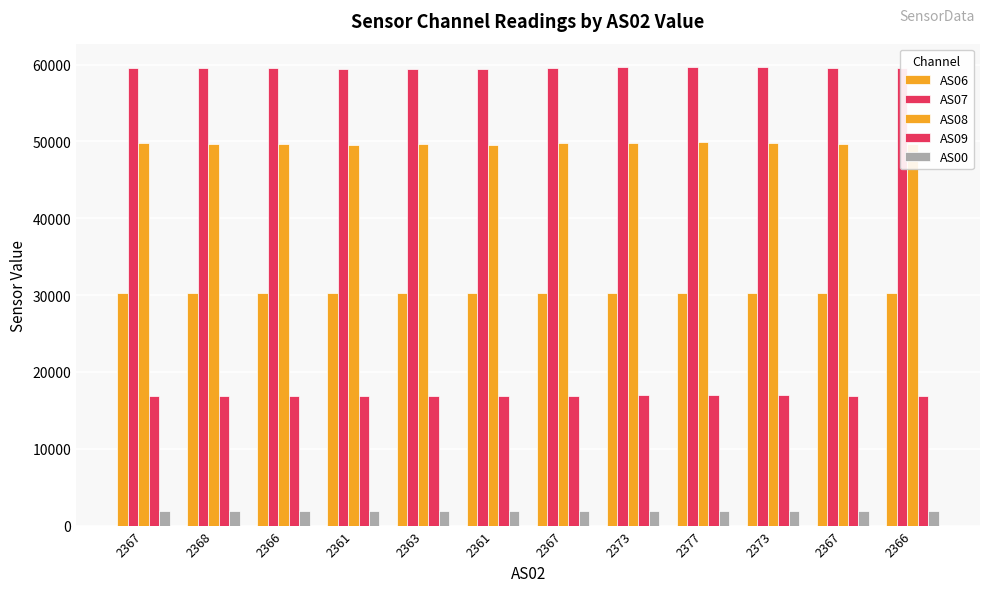

Which category has the highest value in the AS00 series?

2377